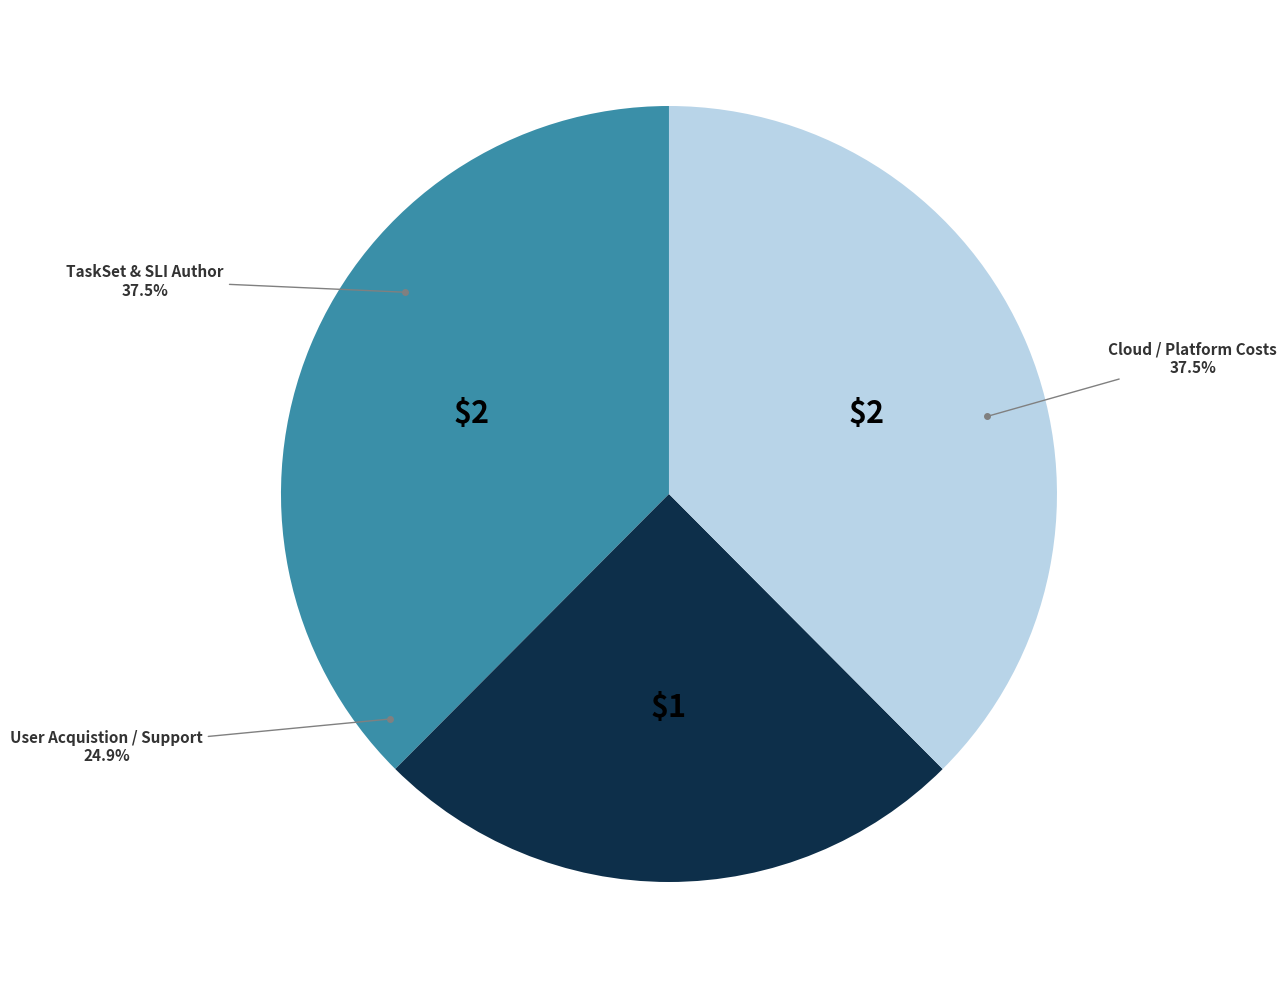

Does 13.0 account for over 50% of the chart?

No